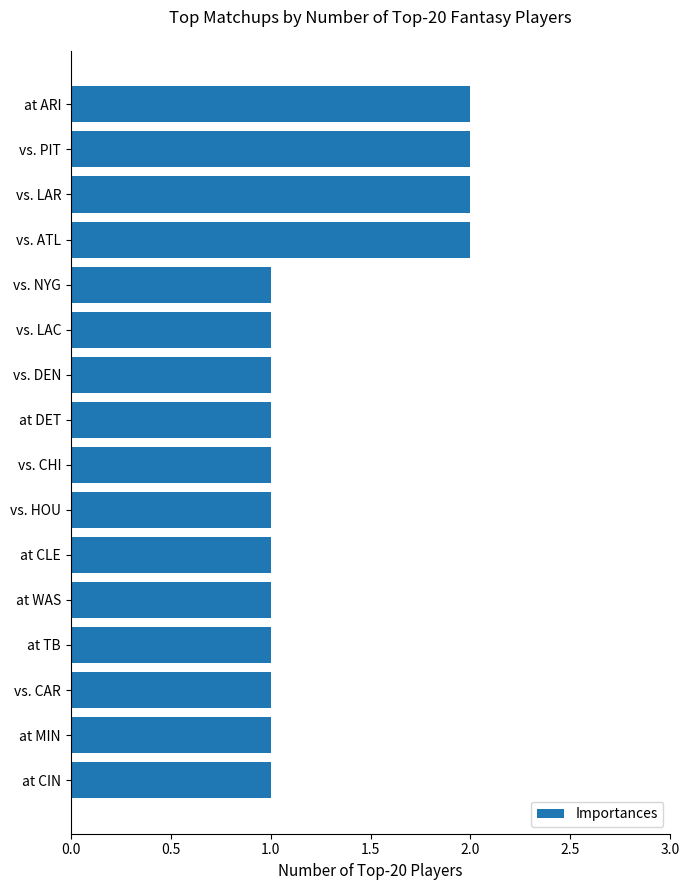

Between at ARI and vs. CHI, which is larger?

at ARI